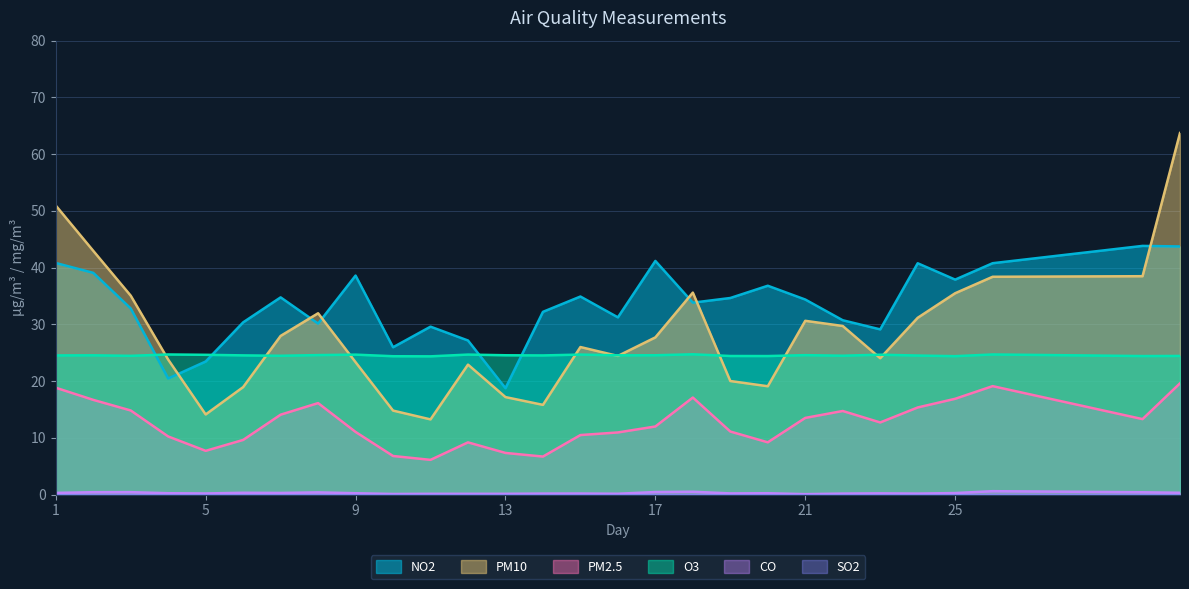

What is the maximum value for O3?

24.7